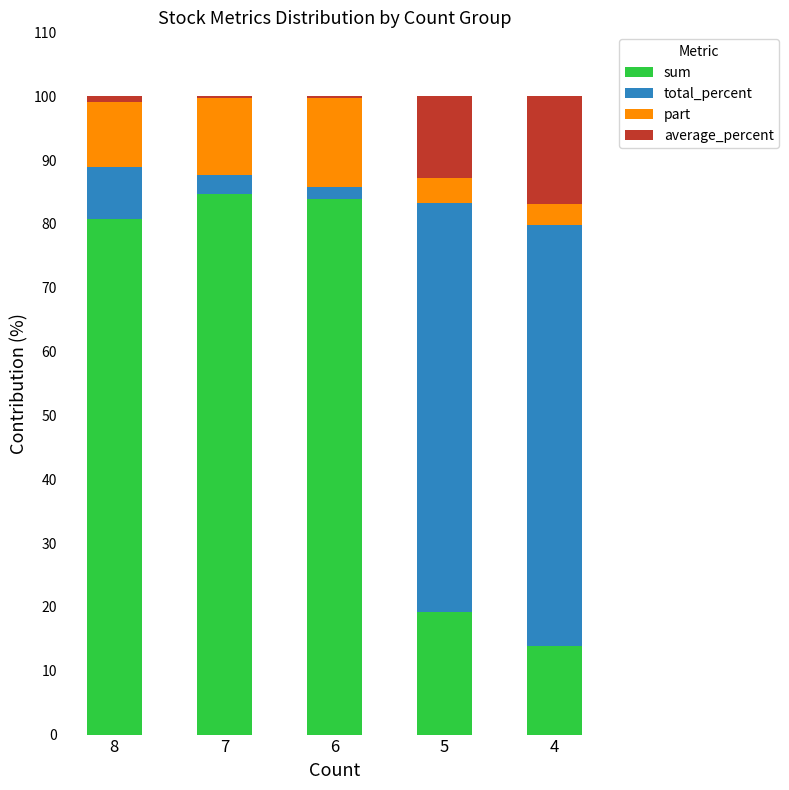

Reading right to left, what are the values for sum?

4=13.8	5=19.2	6=83.9	7=84.6	8=80.8